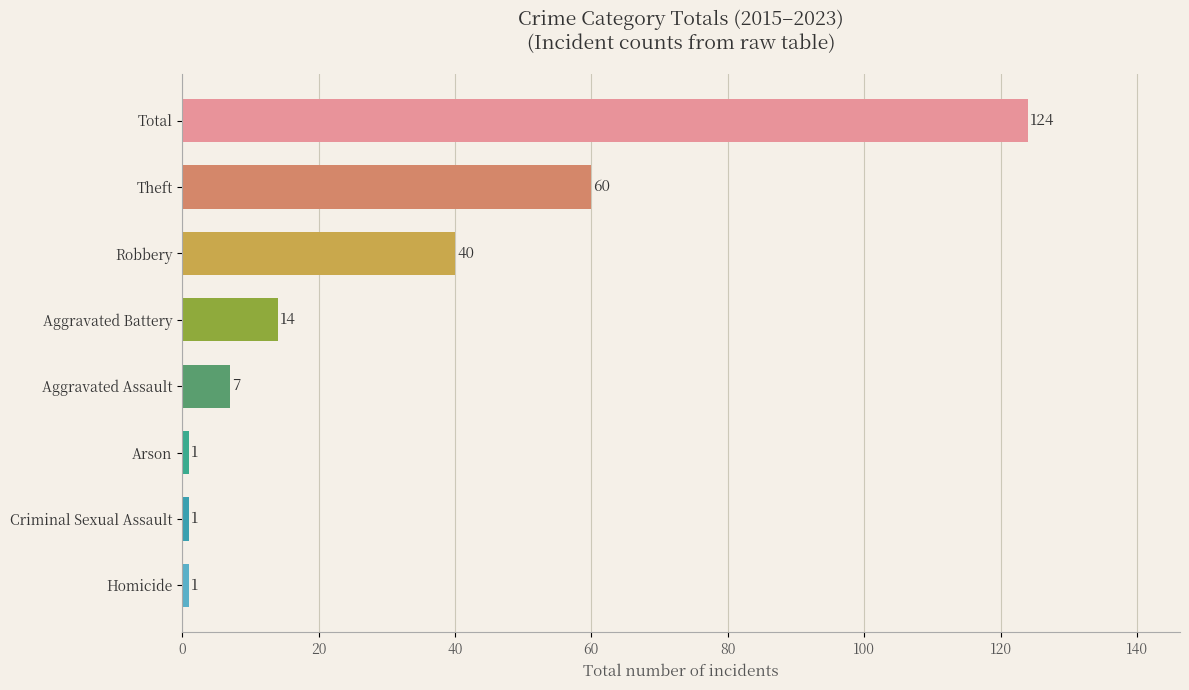

What is the label of the 8th bar from the top?

Homicide